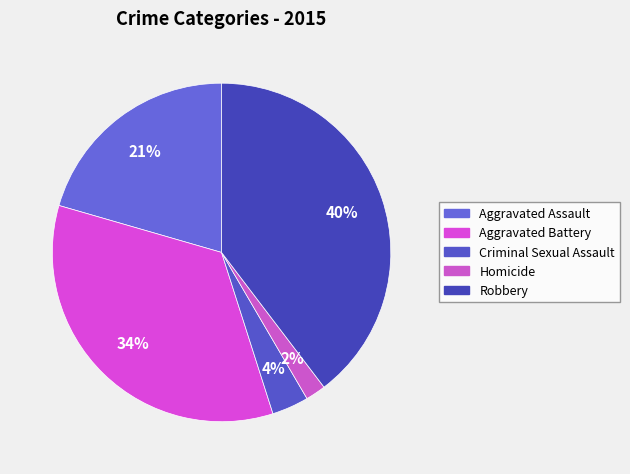

What is the total percentage of Aggravated Battery and Robbery?

74.0%